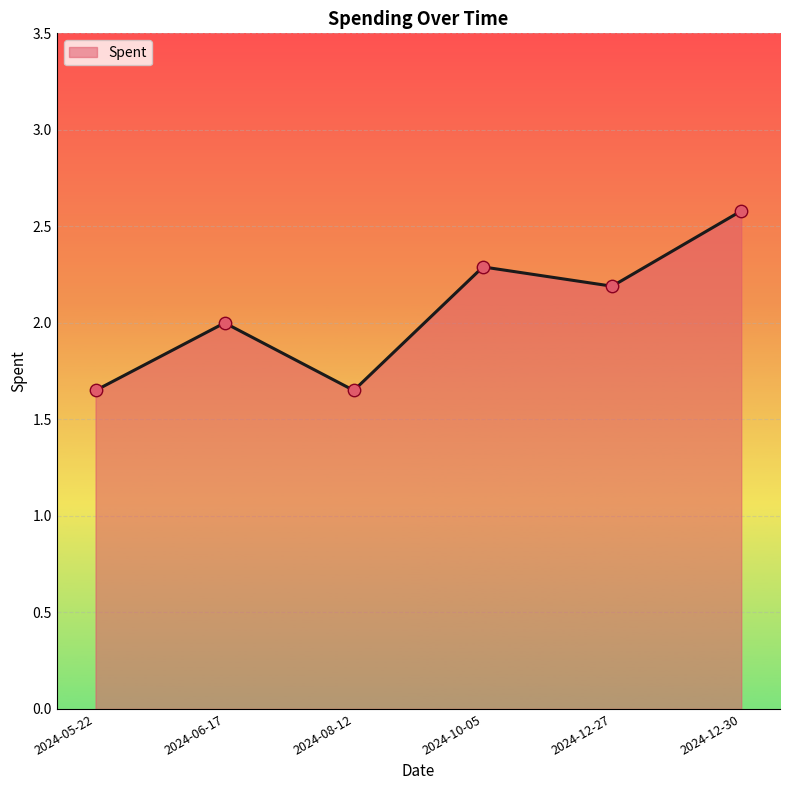

What is the ratio of the value at 2024-12-27 to the value at 2024-06-17?

1.1